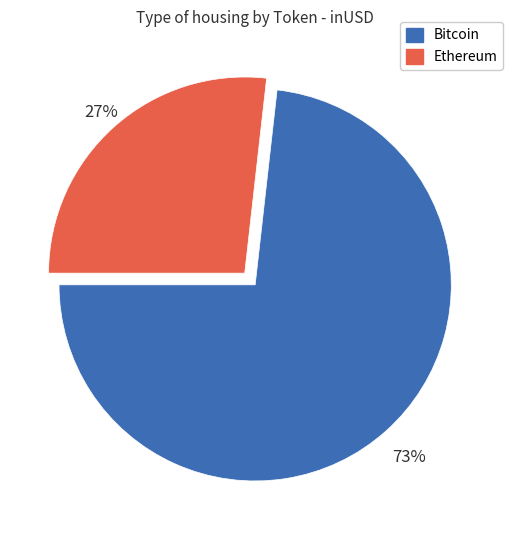

How many slices are in this pie chart?

2